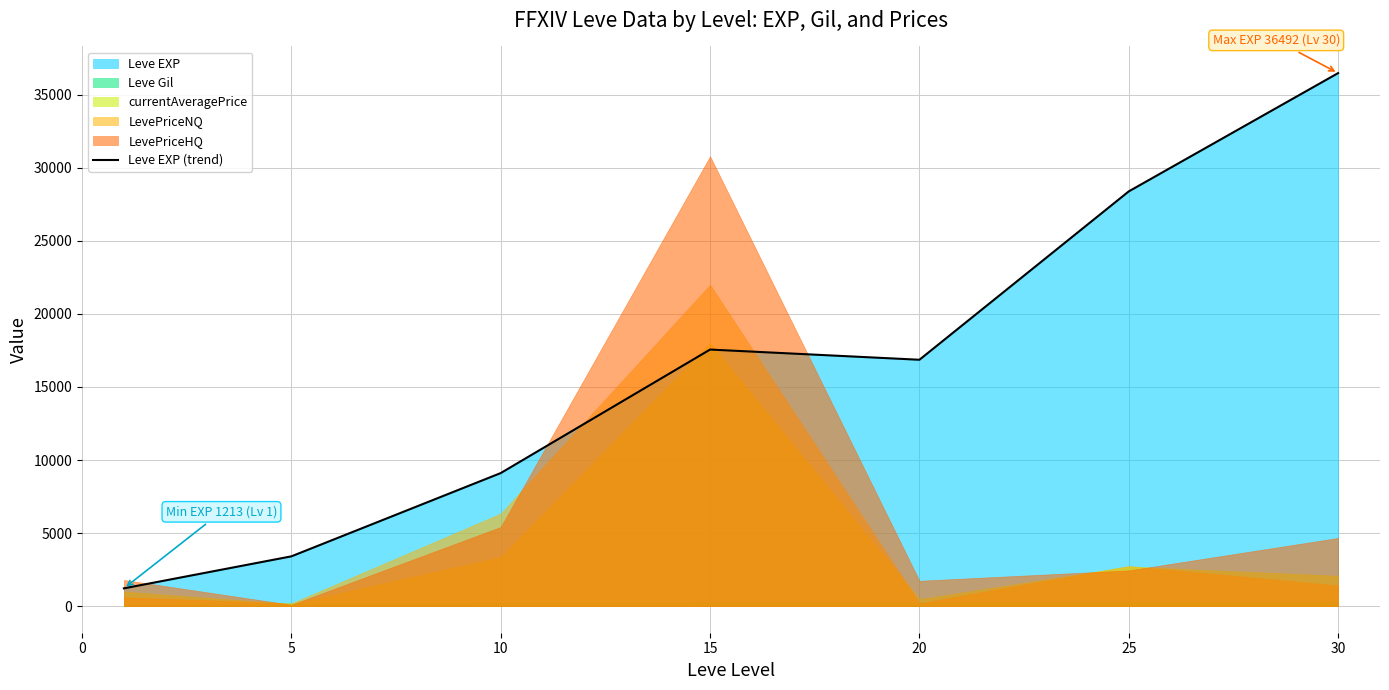

Reading right to left, transcribe all the data shown in this chart.

36492.5	28393.3	16865.0	17563.3	9106.7	3405.0	1213.3